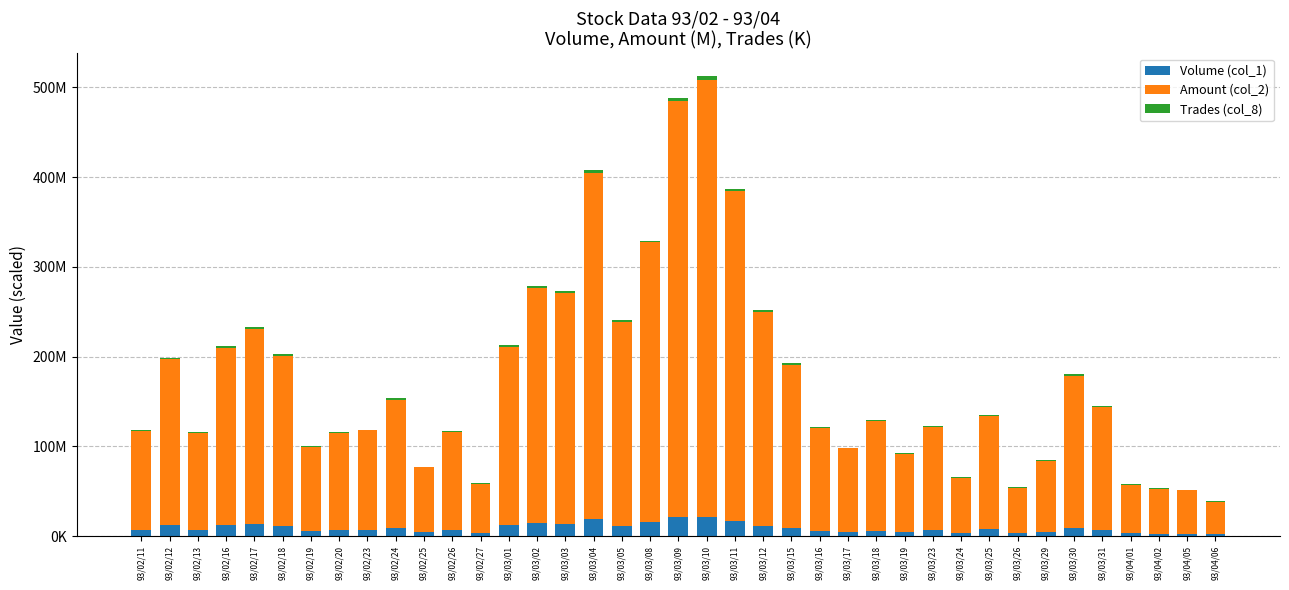

Does the chart contain stacked bars?

Yes